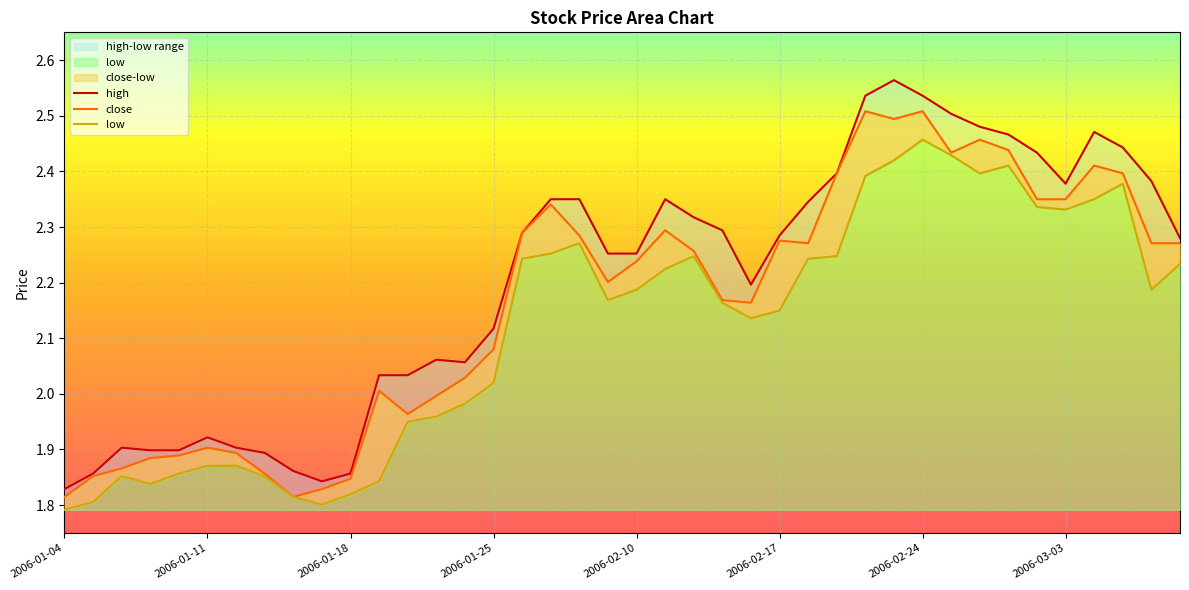

Where is the first local maximum for close?

2006-01-11